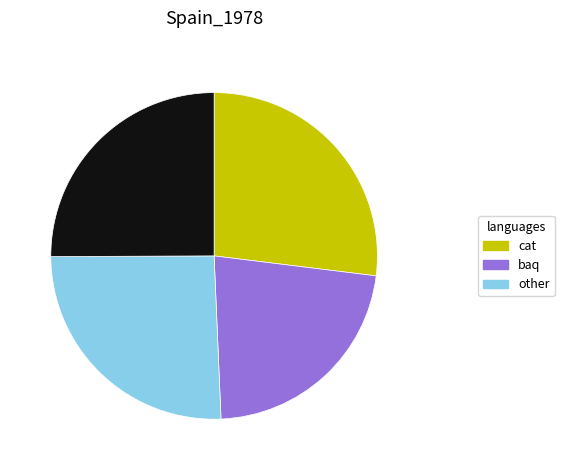

Is there a majority slice in this chart?

No